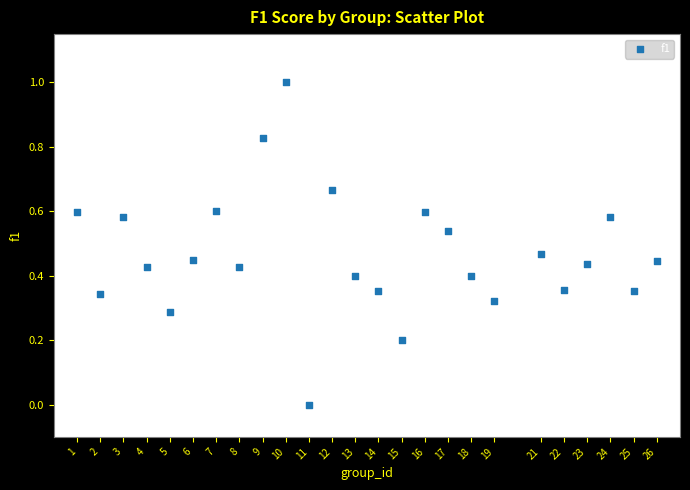

What is the range of X values (max minus min)?

25.0